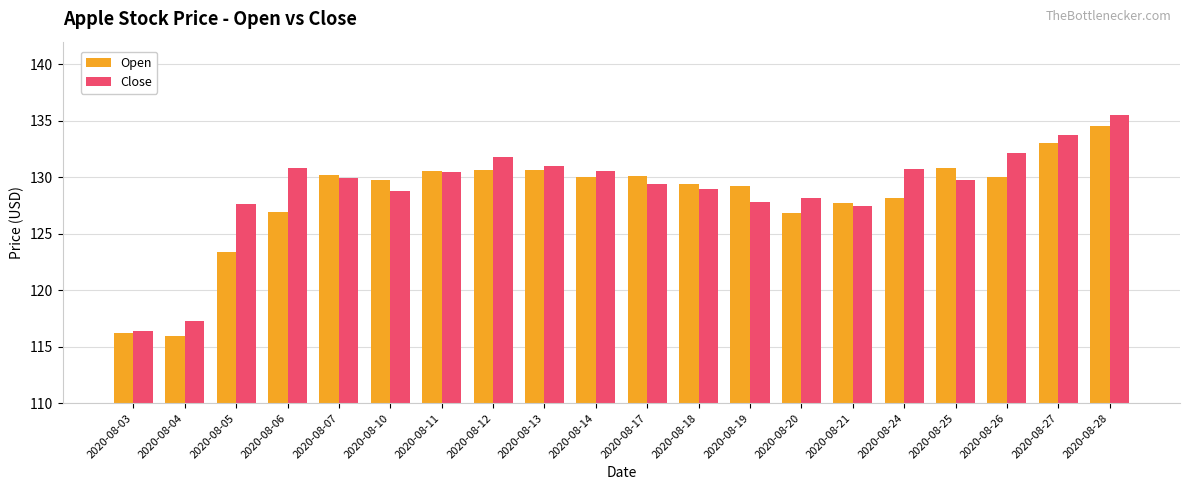

Which category has the highest value in the Close series?

2020-08-28